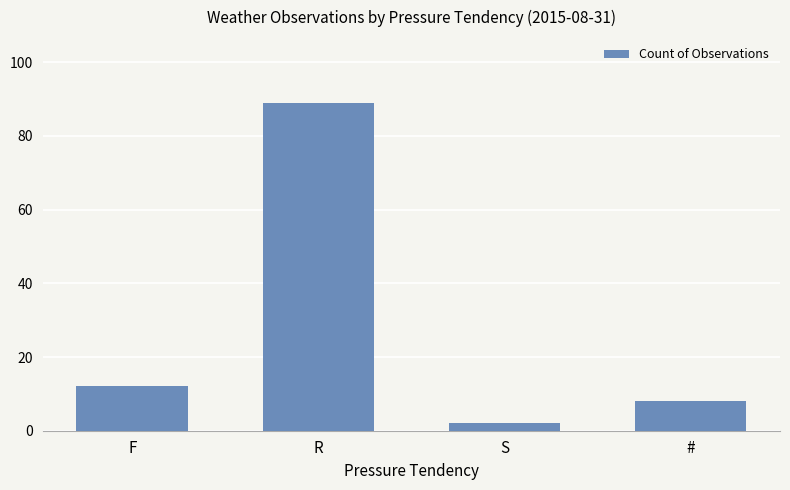

Reading left to right, what are all the values shown in this chart?

12	89	2	8